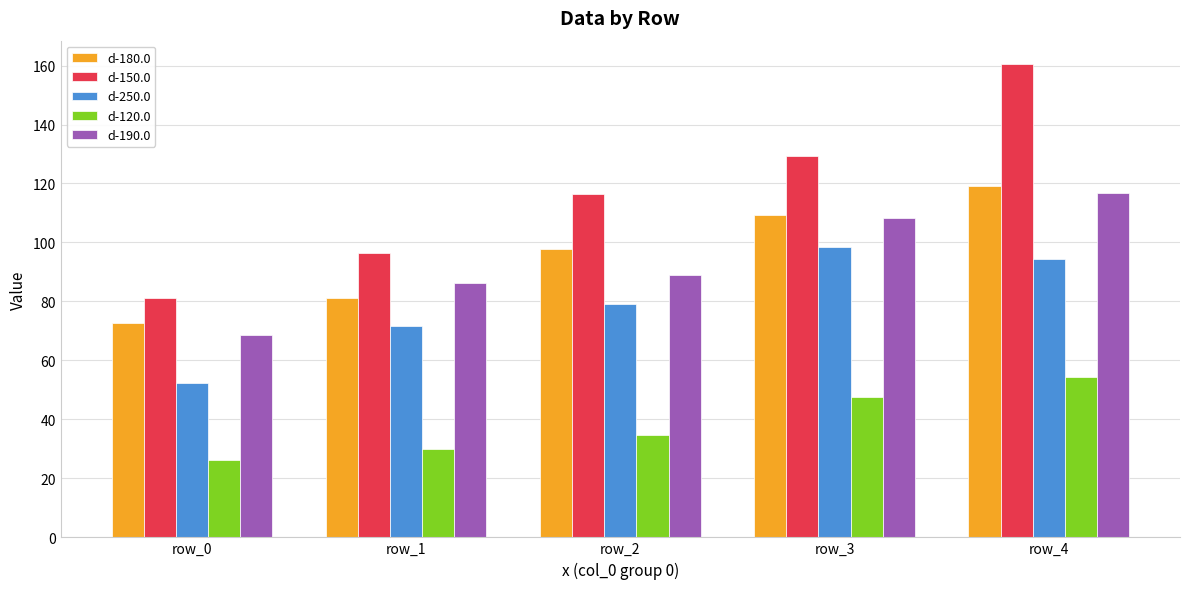

Which series has the largest total across all categories?

d-150.0